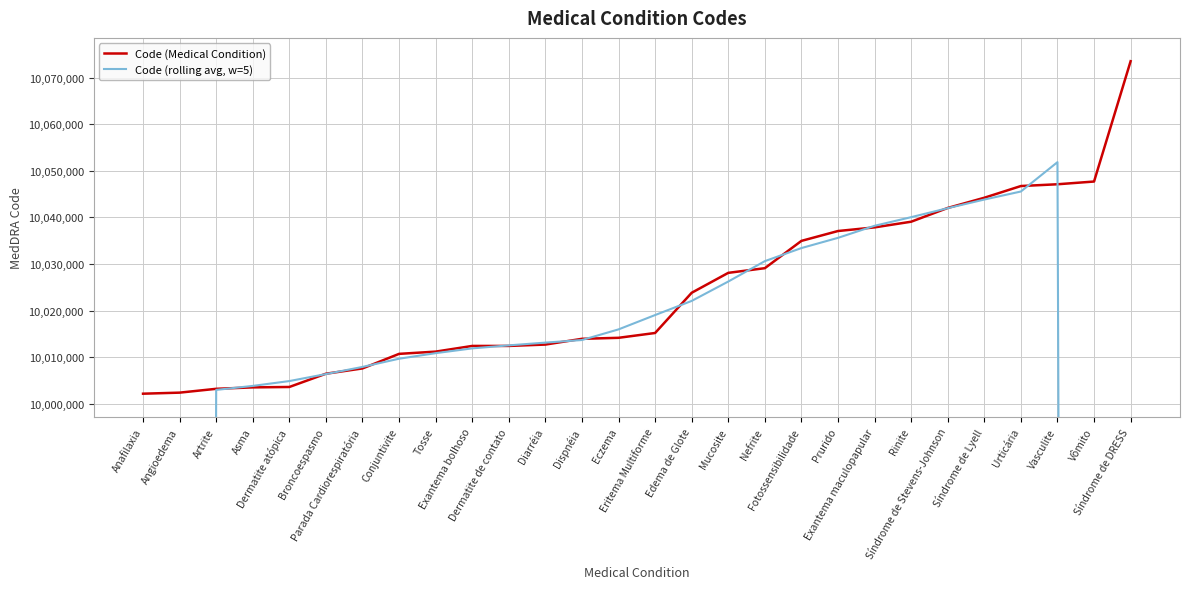

Is the value of Code (Medical Condition) at Dermatite atópica greater than the value of Code (rolling avg, w=5) at Síndrome de Lyell?

No